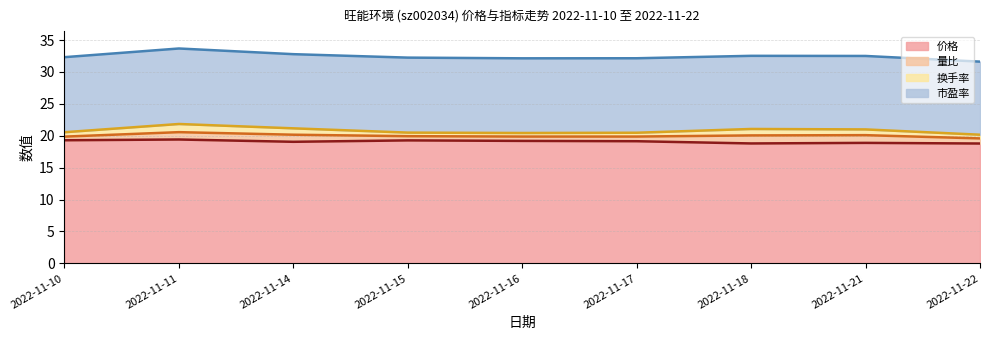

Does the chart have visible grid lines?

Yes